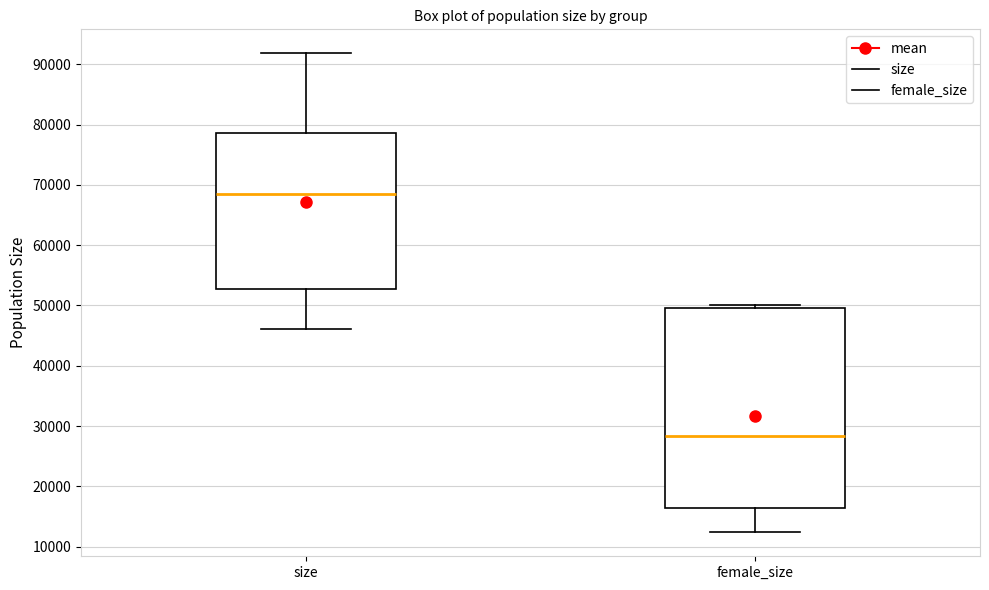

Which box is the tallest, from its lower edge to its upper edge?

female_size